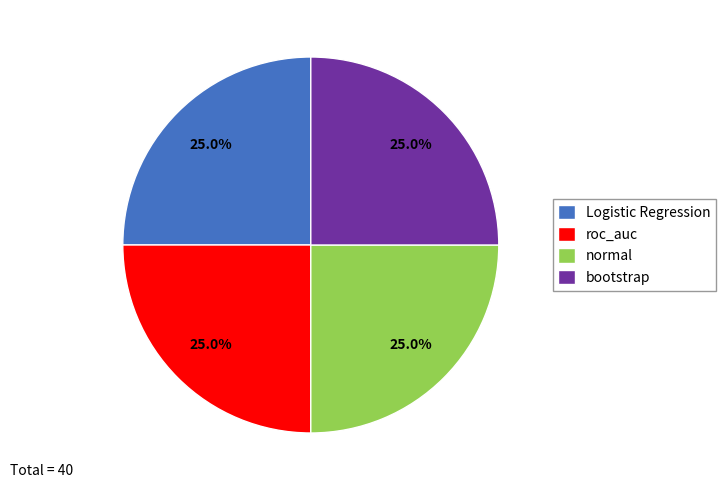

Is there a majority slice in this chart?

No